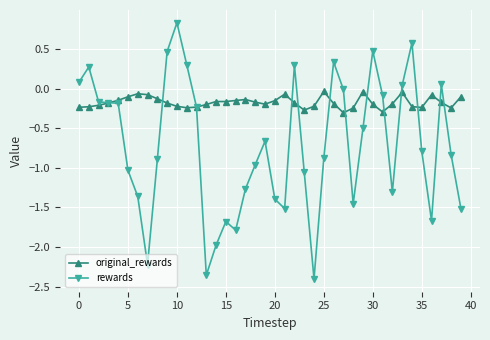

Is this an area chart (filled region under the line)?

No